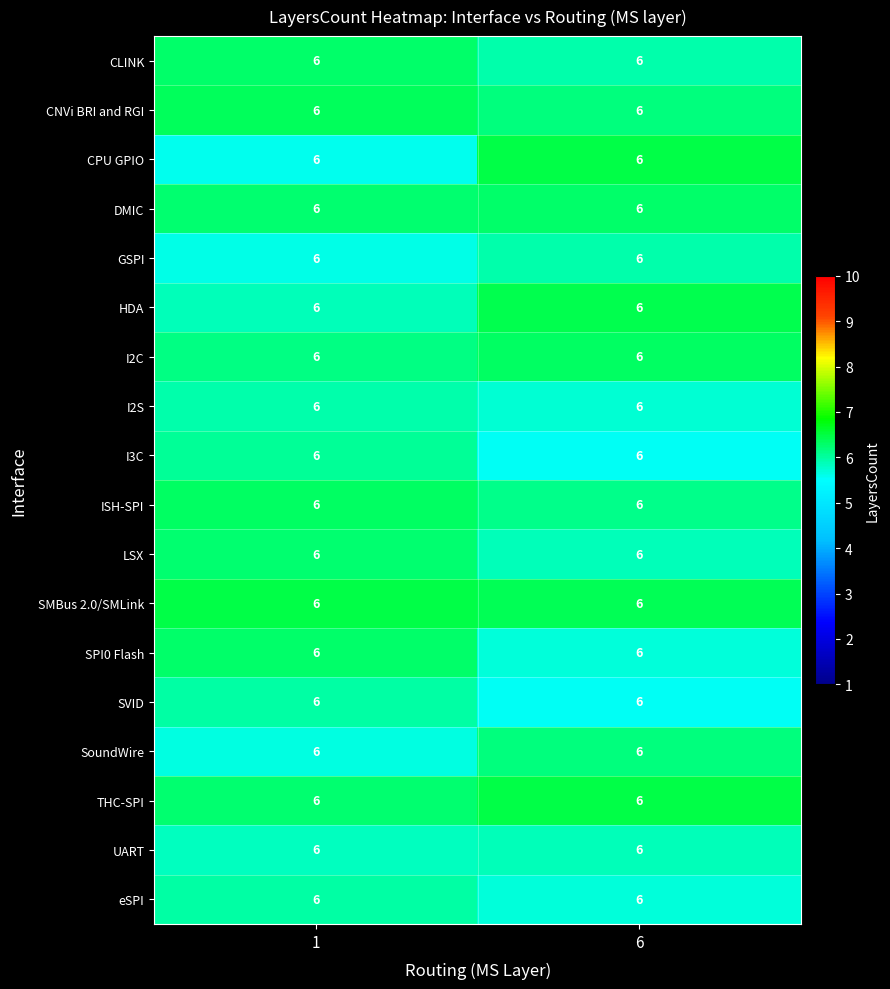

How many values in the I3C series are below 6?

1